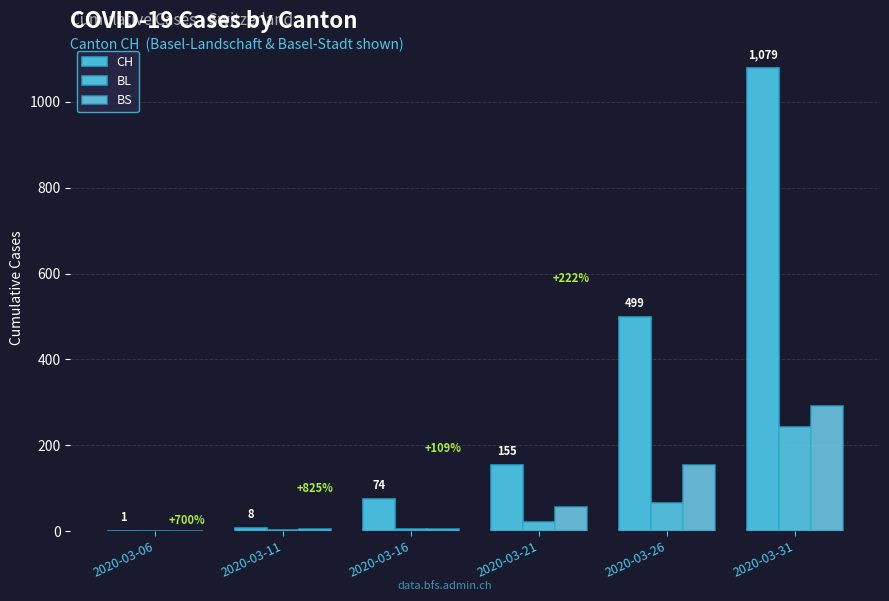

Where does the BL series first go above 21?

2020-03-26